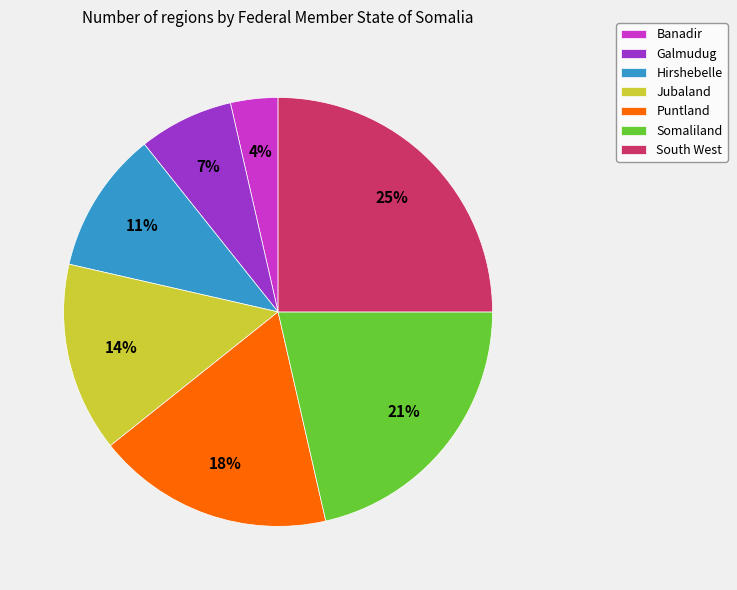

To the nearest percent, what is the difference between the largest and smallest slice percentages?

21%